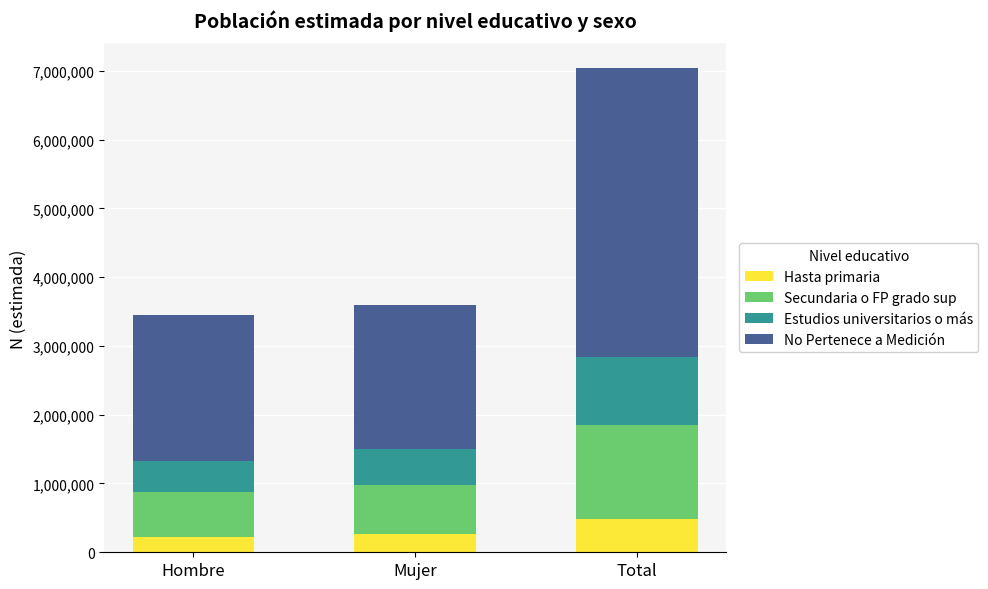

How many series are shown in this chart?

4